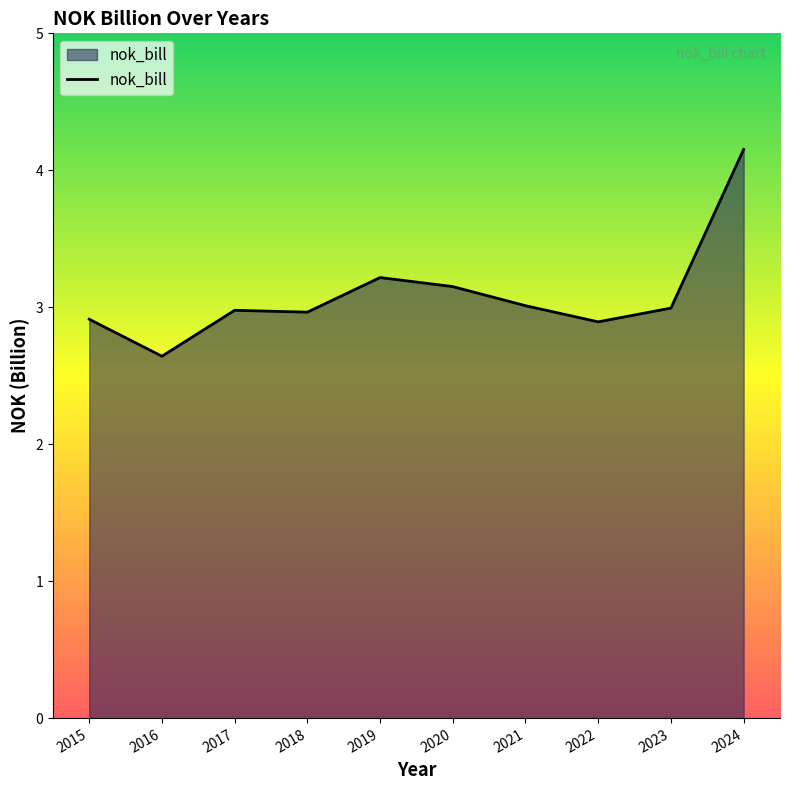

Approximately how many times larger is the value at 2018 compared to 2024?

0.7